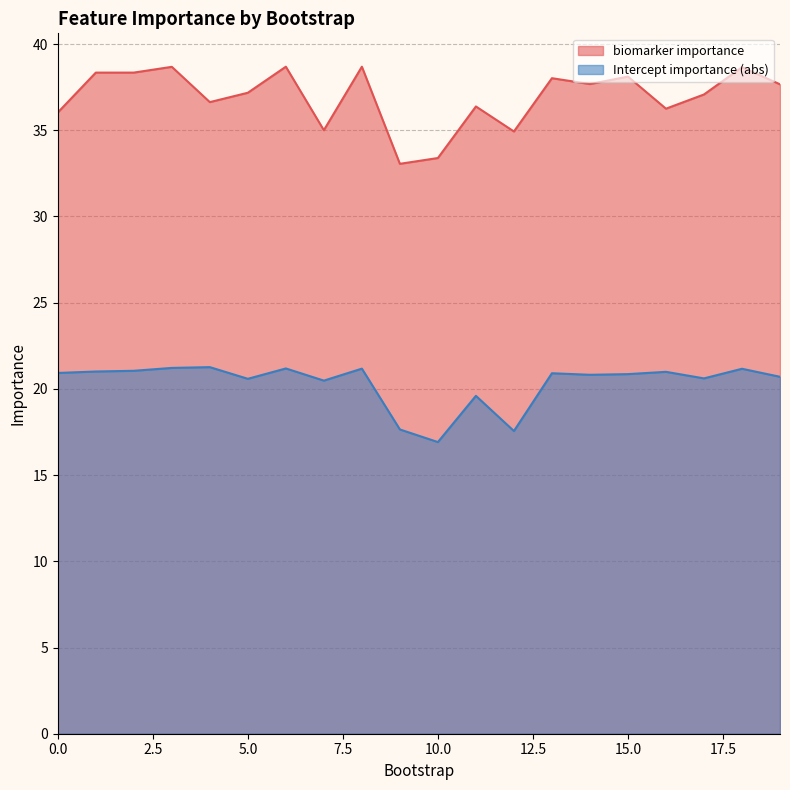

What value does the Intercept importance (abs) series have at 12?

17.6